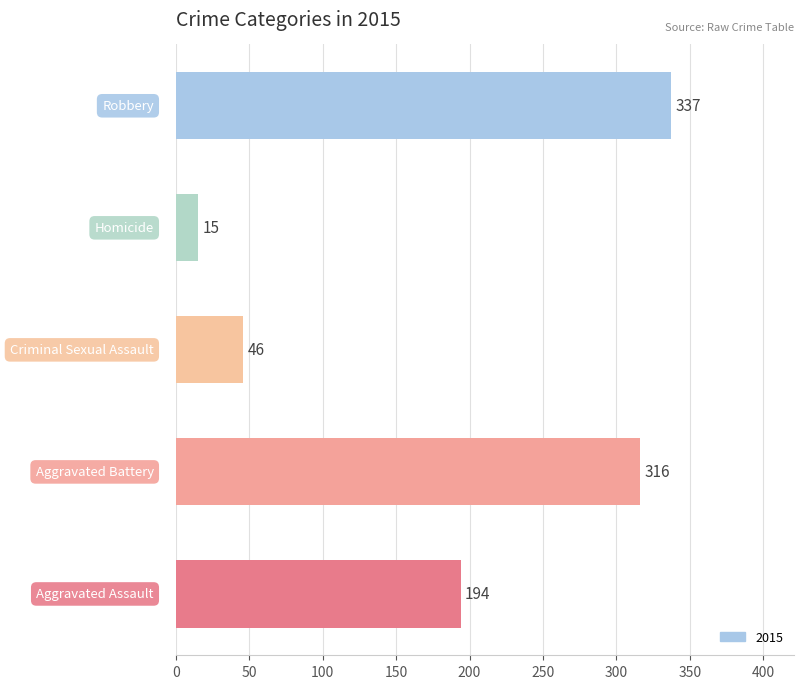

What is the greatest value displayed?

337